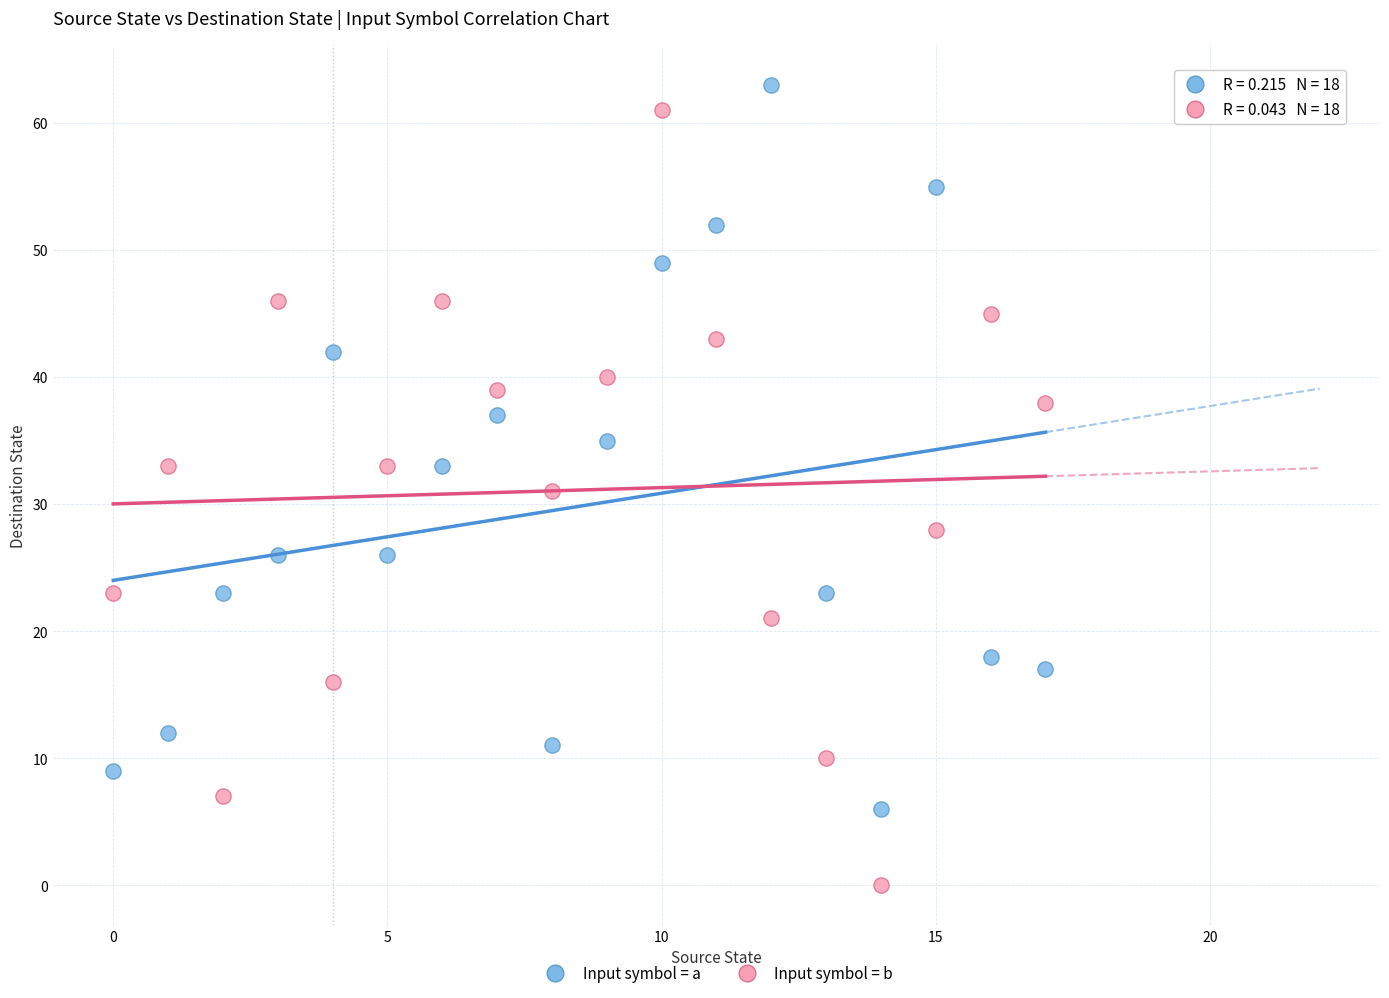

What are all the series names shown in the legend?

Input symbol = a, Input symbol = b